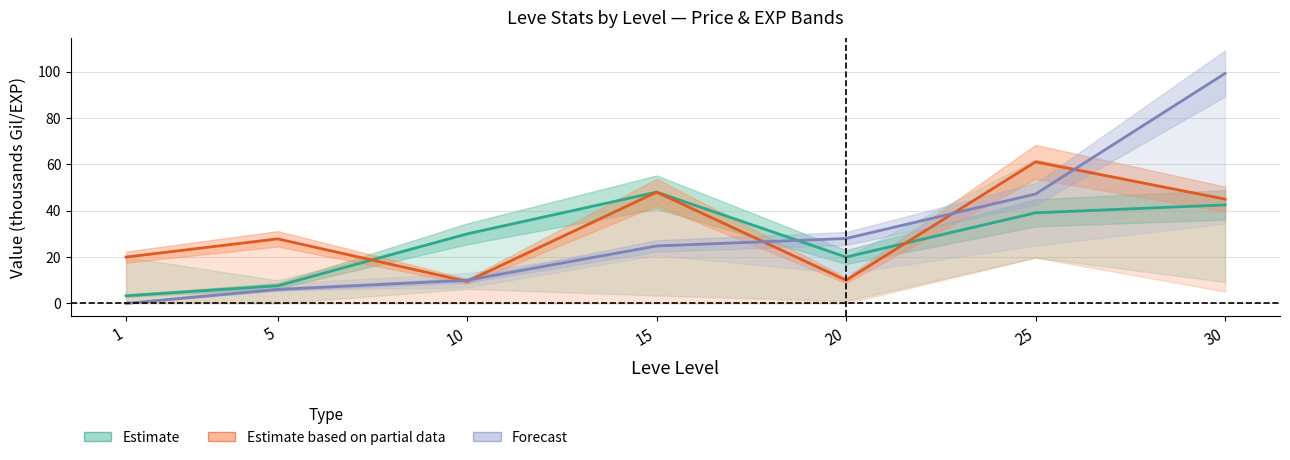

At which category does Estimate based on partial data reach its first local valley?

10